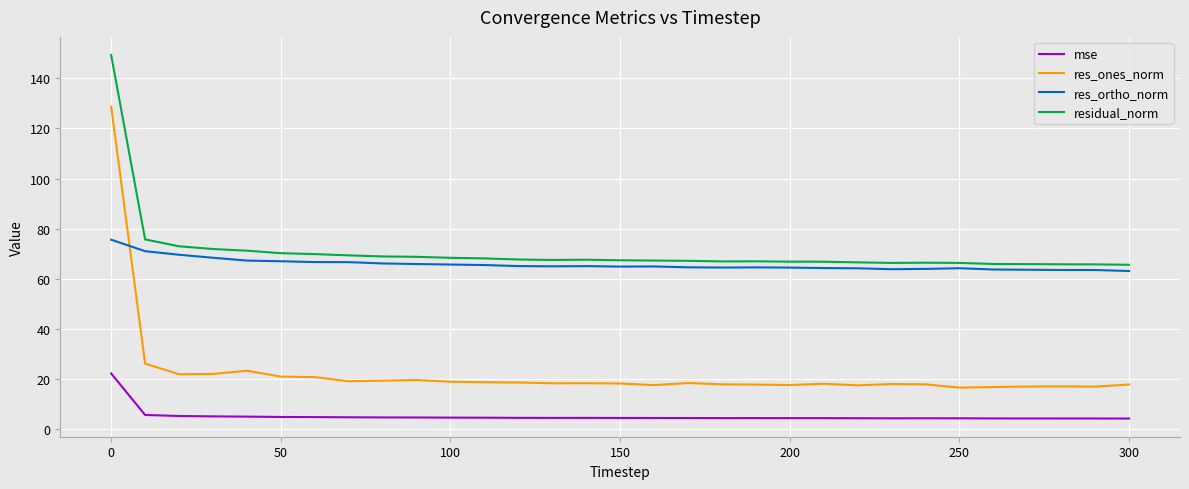

Which series has the largest range (max minus min)?

res_ones_norm